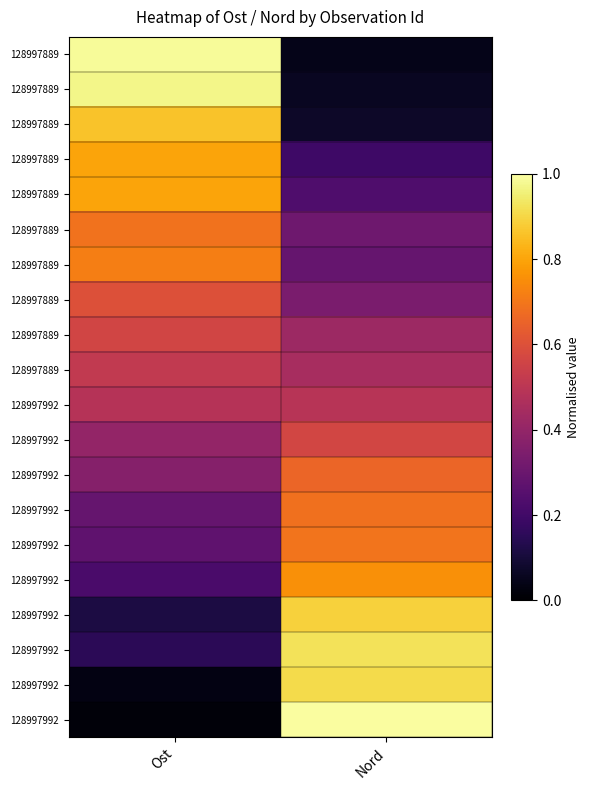

What is the greatest value displayed?

1.0